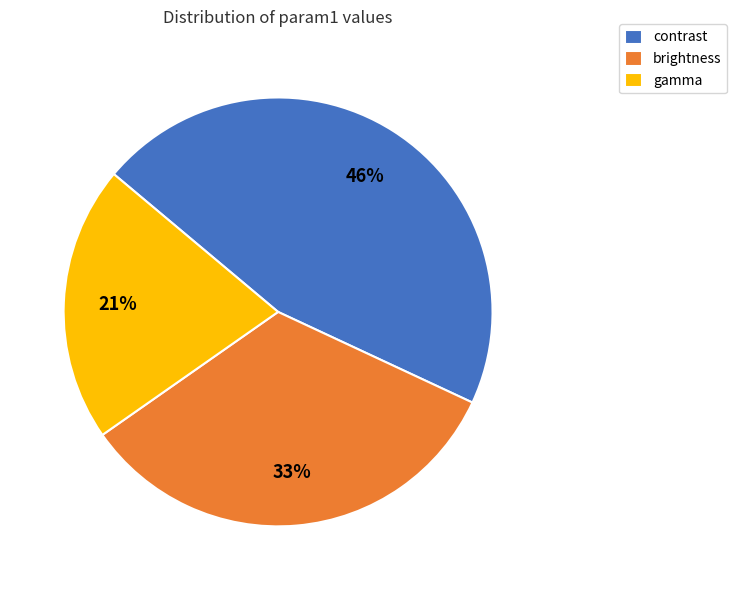

True or false: contrast accounts for 37% of the total.

False